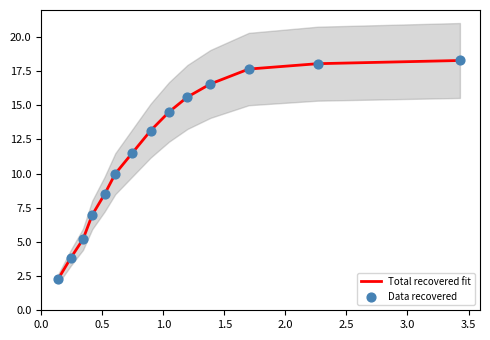

What is the maximum value for Total recovered fit?

18.3